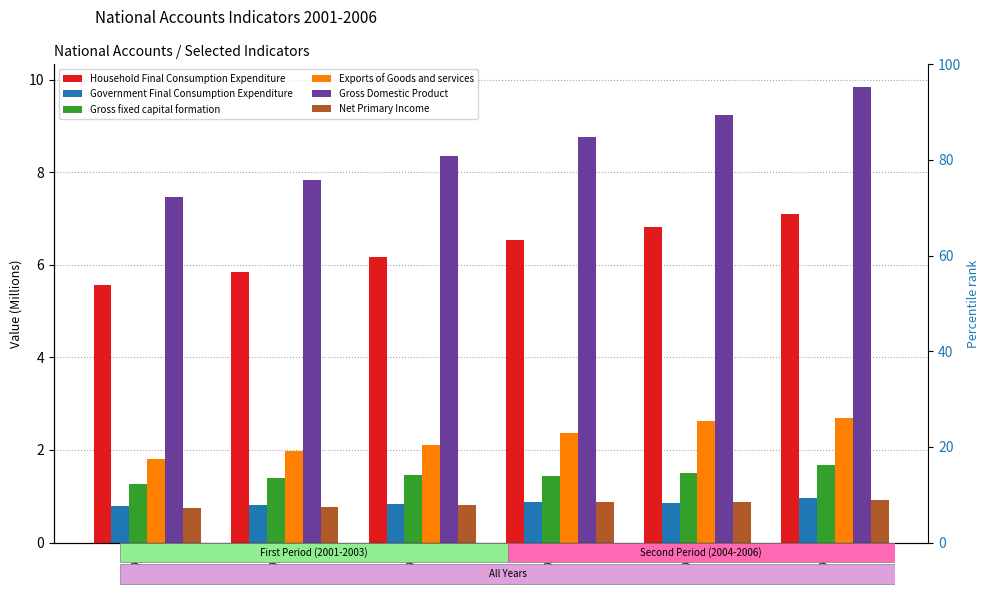

What is the difference between the maximum and minimum values in the Exports of Goods and services series?

0.9